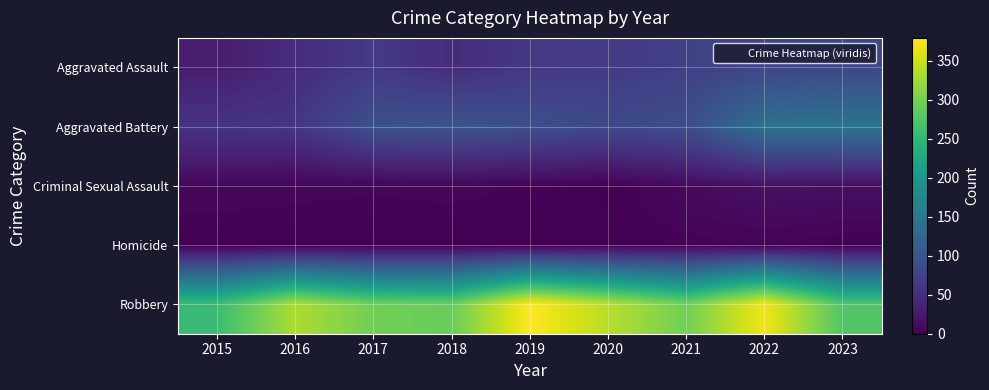

Rank the series by their maximum value, from lowest to highest.

Homicide, Criminal Sexual Assault, Aggravated Assault, Aggravated Battery, Robbery